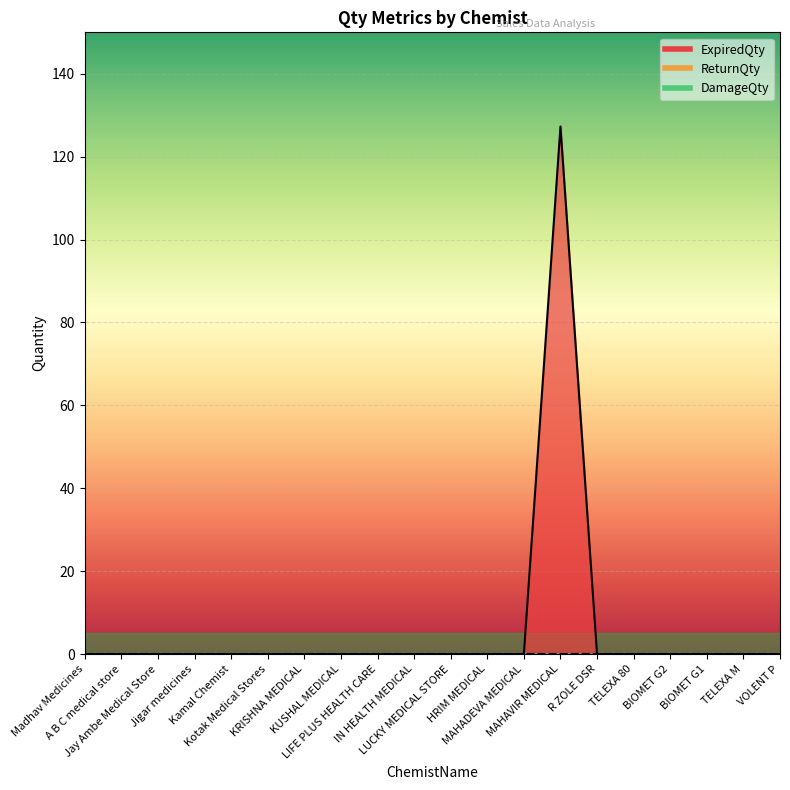

Reading left to right, extract all data points from this chart.

ExpiredQty: 0.0	0.0	0.0	0.0	0.0	0.0	0.0	0.0	0.0	0.0	0.0	0.0	0.0	127.3	0.0	0.0	0.0	0.0	0.0	0.0
ReturnQty: 0.0	0.0	0.0	0.0	0.0	0.0	0.0	0.0	0.0	0.0	0.0	0.0	0.0	0.0	0.0	0.0	0.0	0.0	0.0	0.0
DamageQty: 0.0	0.0	0.0	0.0	0.0	0.0	0.0	0.0	0.0	0.0	0.0	0.0	0.0	0.0	0.0	0.0	0.0	0.0	0.0	0.0